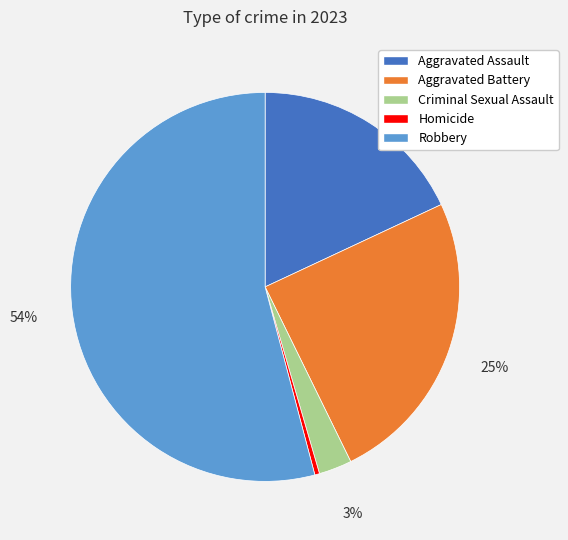

Is the sum of Robbery and Aggravated Assault greater than half?

Yes